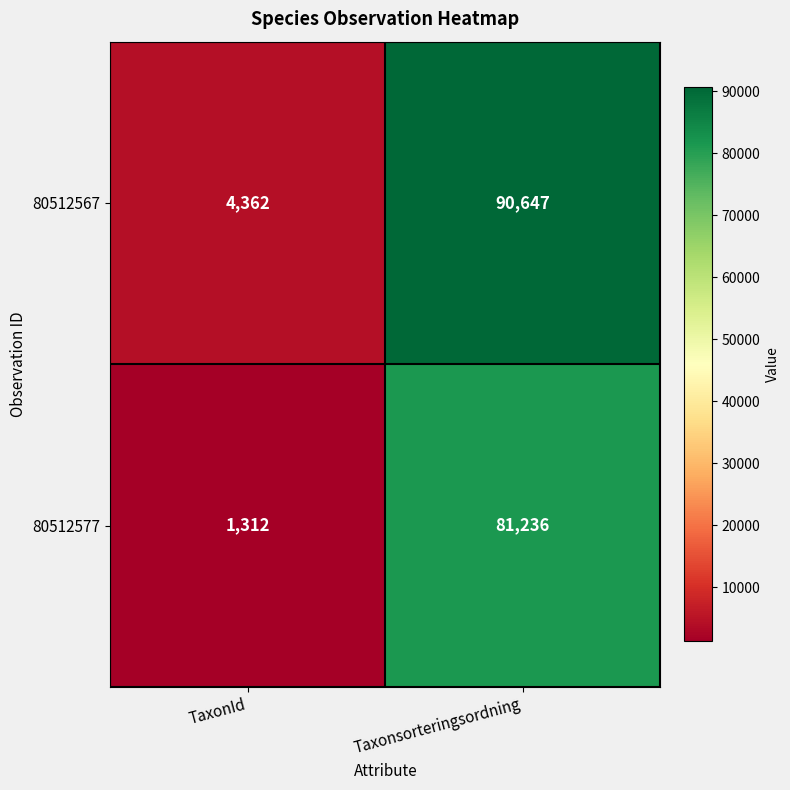

At which category is the sum across all series the highest?

Taxonsorteringsordning